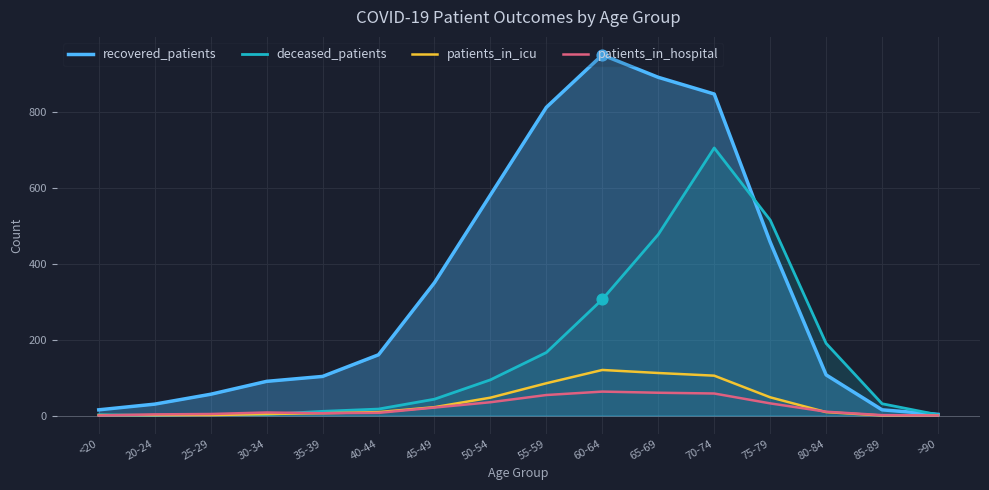

Which series reaches the maximum Y coordinate?

recovered_patients